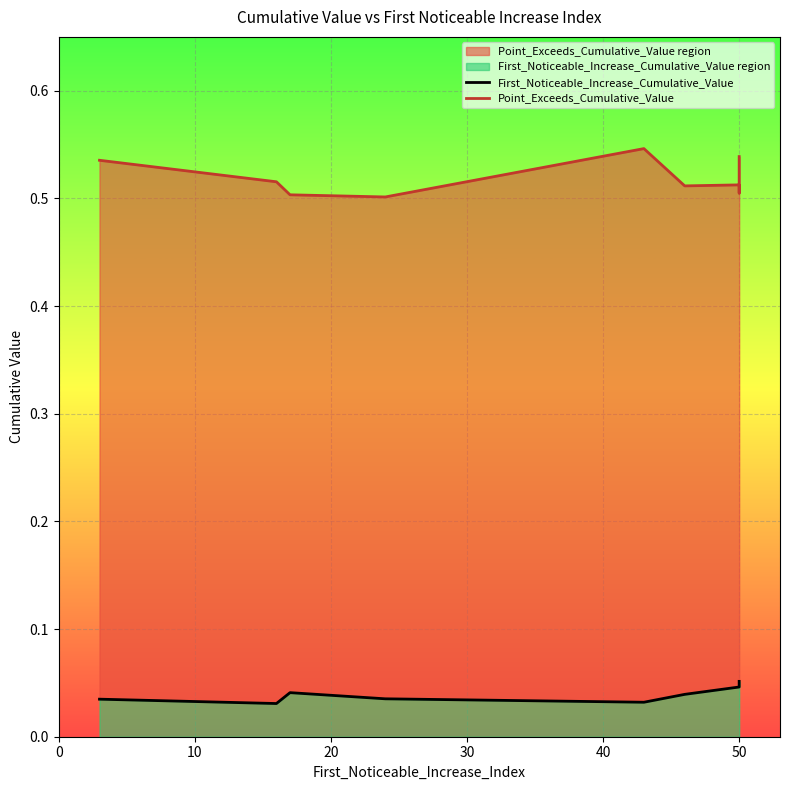

Between 0 and 20, which series saw the biggest shift?

Point_Exceeds_Cumulative_Value